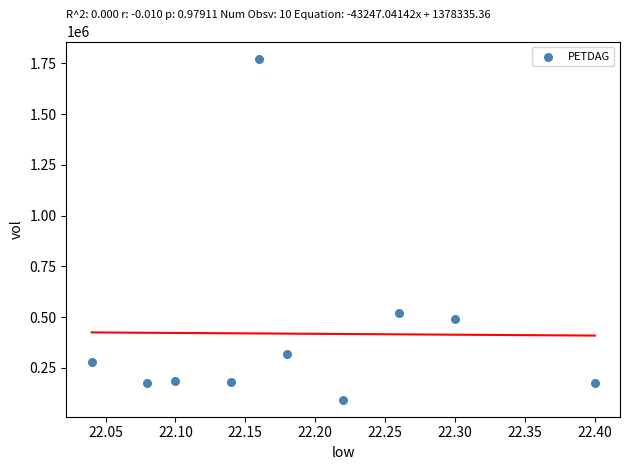

What Y value in the scatter plot is closest to 933900?

520400